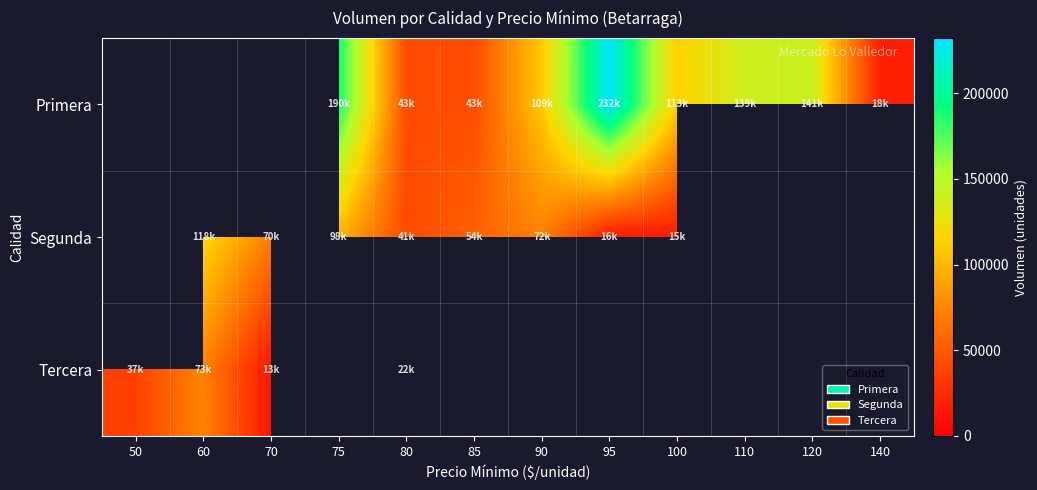

At 95, list the series in order from largest to smallest.

Primera, Segunda, Tercera